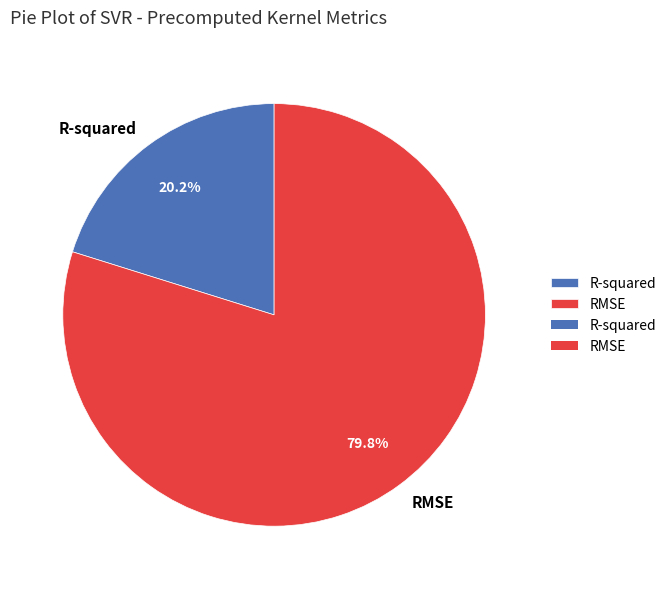

To the nearest percent, what is the difference between the largest and smallest slice percentages?

60%